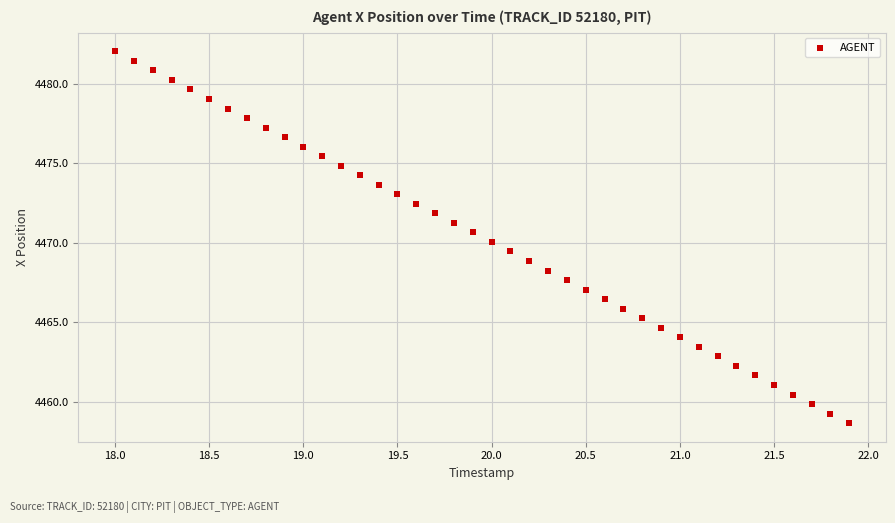

What is the range of X values (max minus min)?

3.9